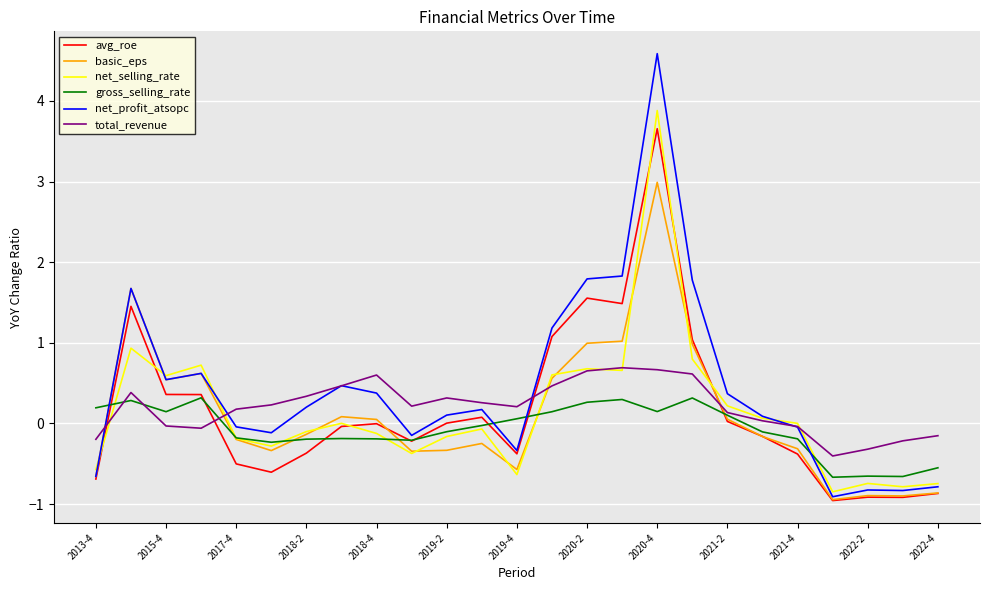

Which series has the largest range (max minus min)?

net_profit_atsopc